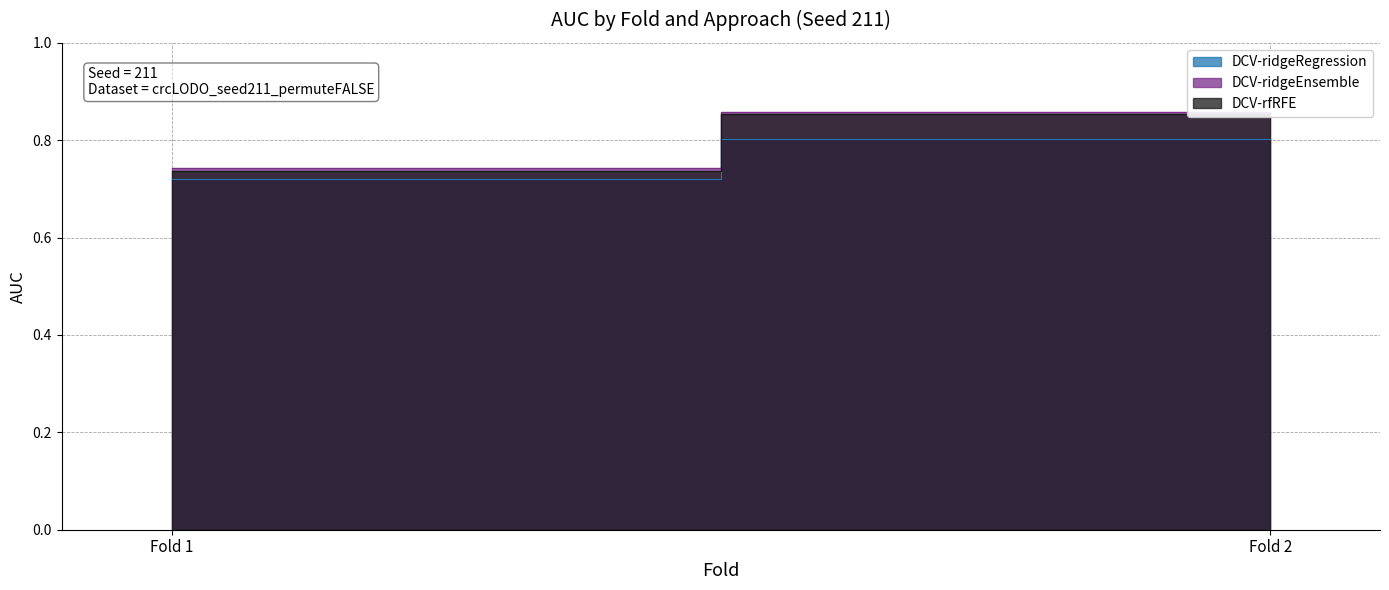

Is it true that DCV-ridgeEnsemble equals 0.9 at Fold 2?

True